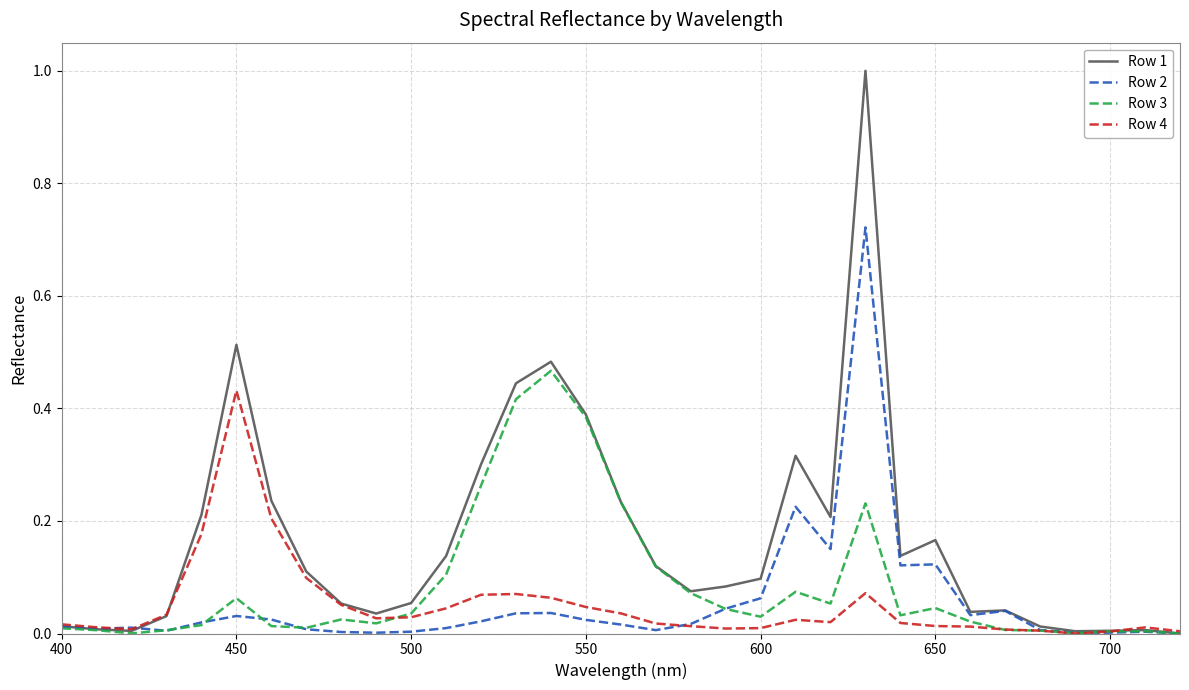

List the series in order of their peak value, lowest first.

Row 4, Row 3, Row 2, Row 1